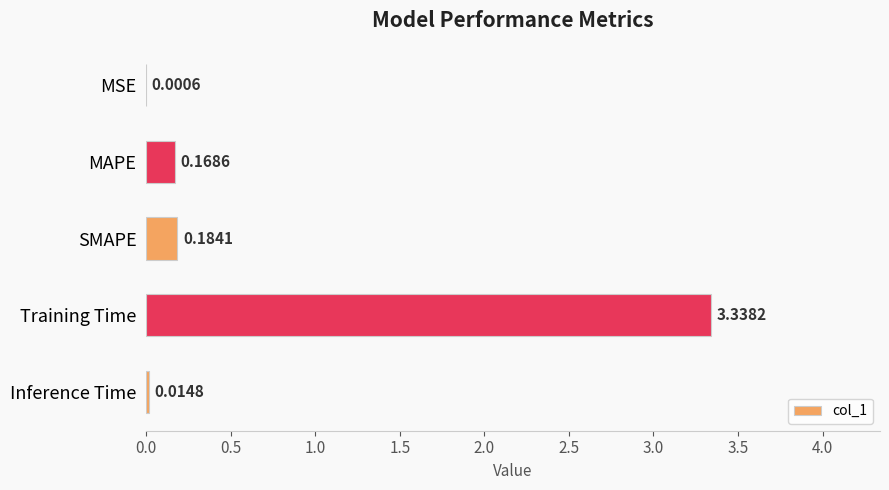

Are the bars horizontal?

Yes